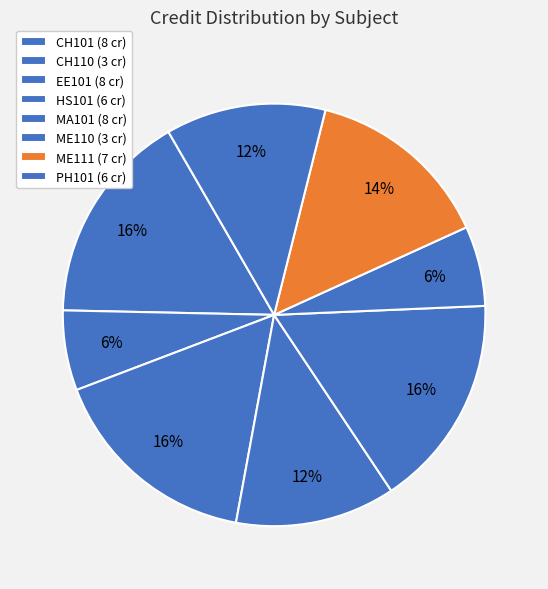

Does ME111 represent more than half of the total?

No